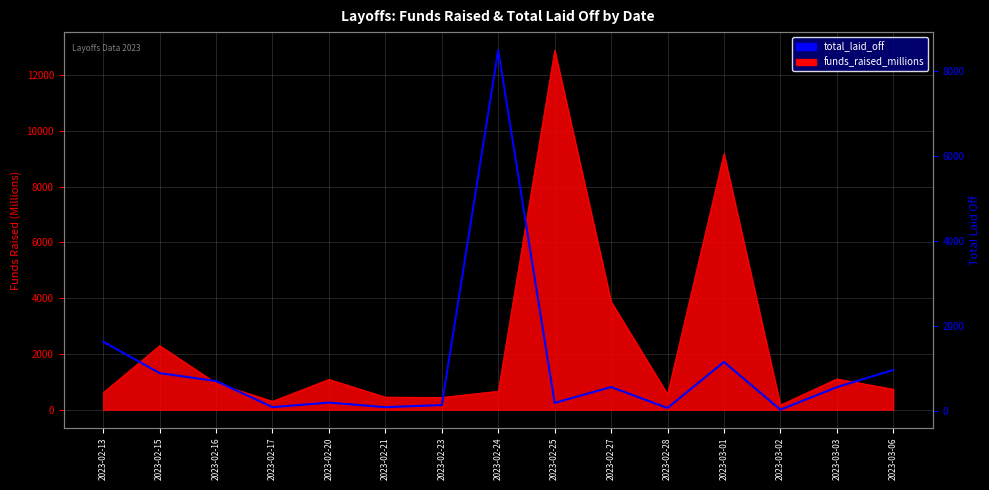

Reading right to left, extract all data points from this chart.

2023-03-06=975	2023-03-03=570	2023-03-02=41	2023-03-01=1164	2023-02-28=80	2023-02-27=573	2023-02-25=200	2023-02-24=8500	2023-02-23=150	2023-02-21=100	2023-02-20=208	2023-02-17=100	2023-02-16=715	2023-02-15=901	2023-02-13=1641